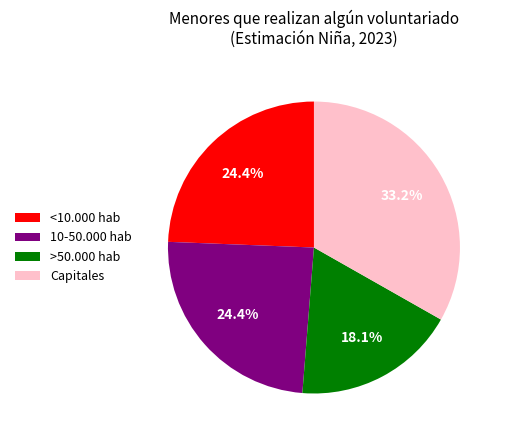

Which category has the biggest portion of the pie?

Capitales